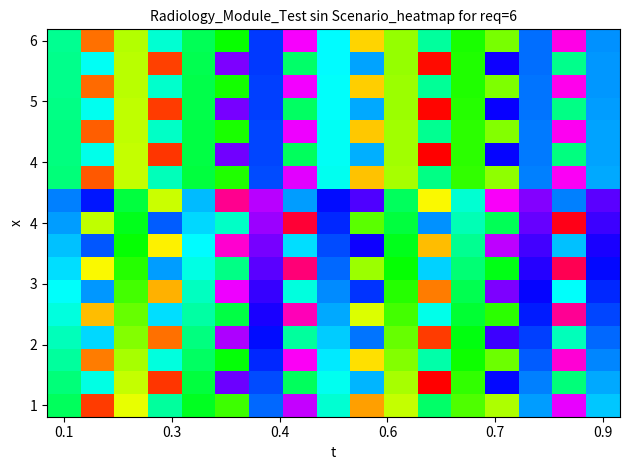

Which category has the highest value across all series?

15